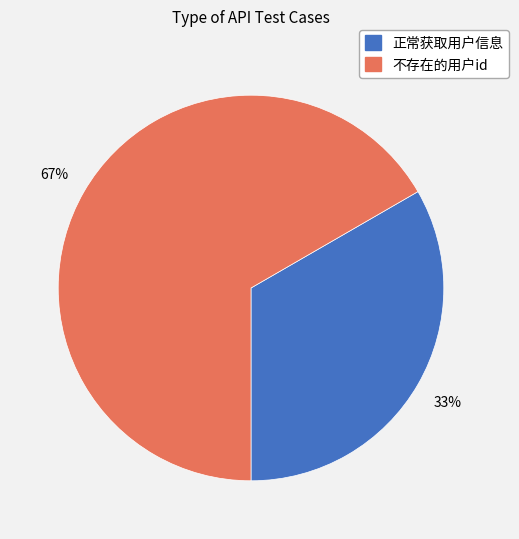

How many slices are in this pie chart?

2